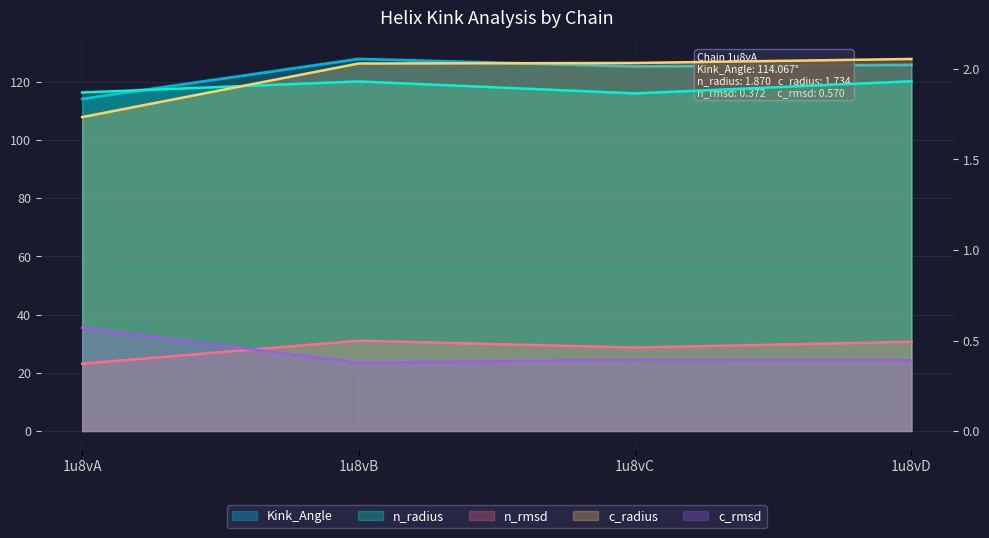

Which series changed the most between 1u8vB and 1u8vD?

Kink_Angle